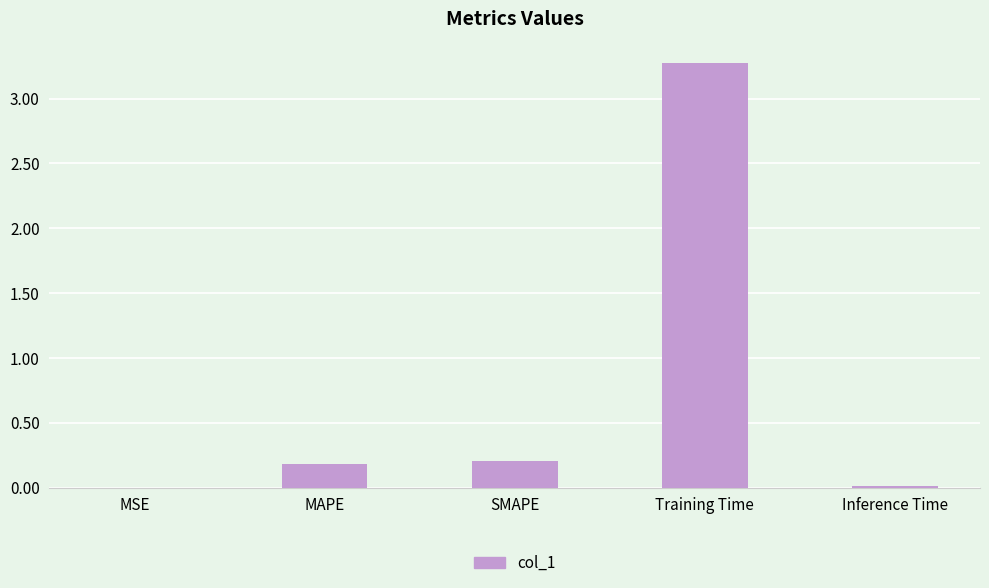

At which category does the chart reach its peak across all series?

Training Time